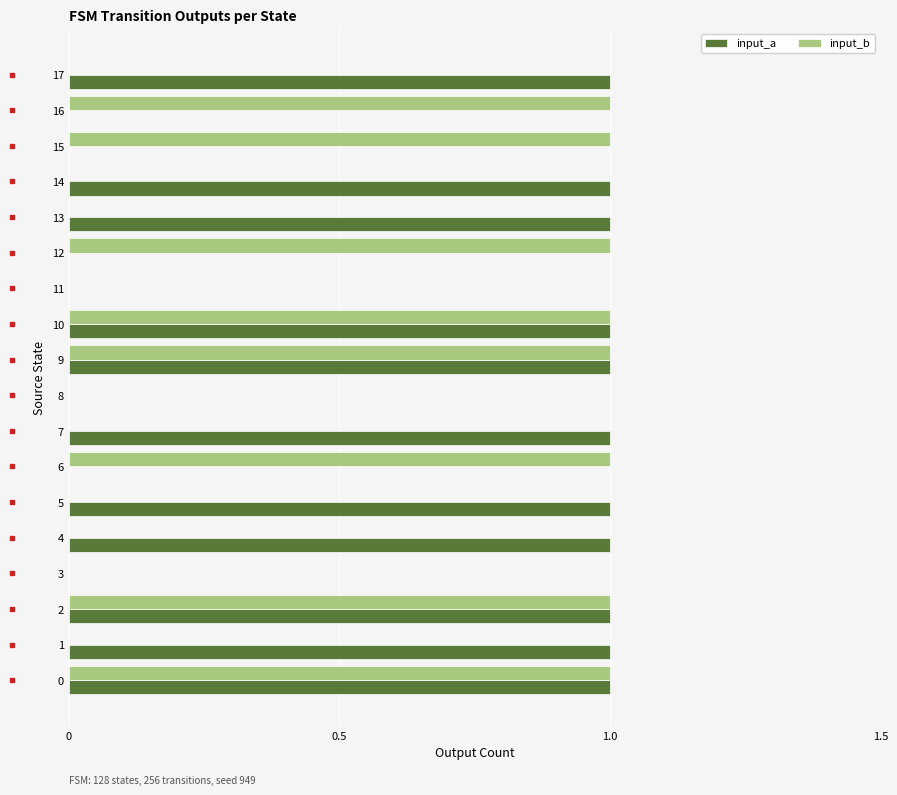

The value of input_b at 7 is -1. True or false?

False